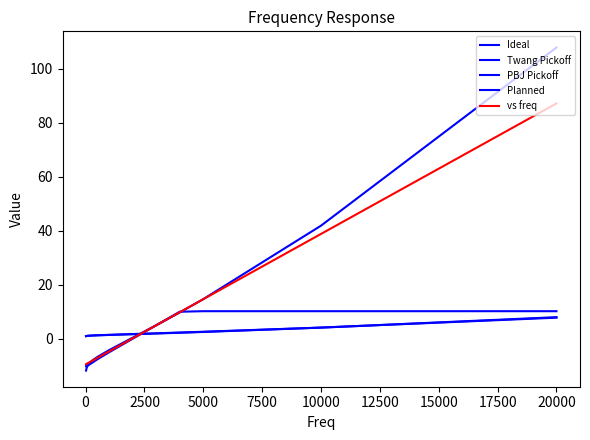

Does the chart display data point markers on the line(s)?

No